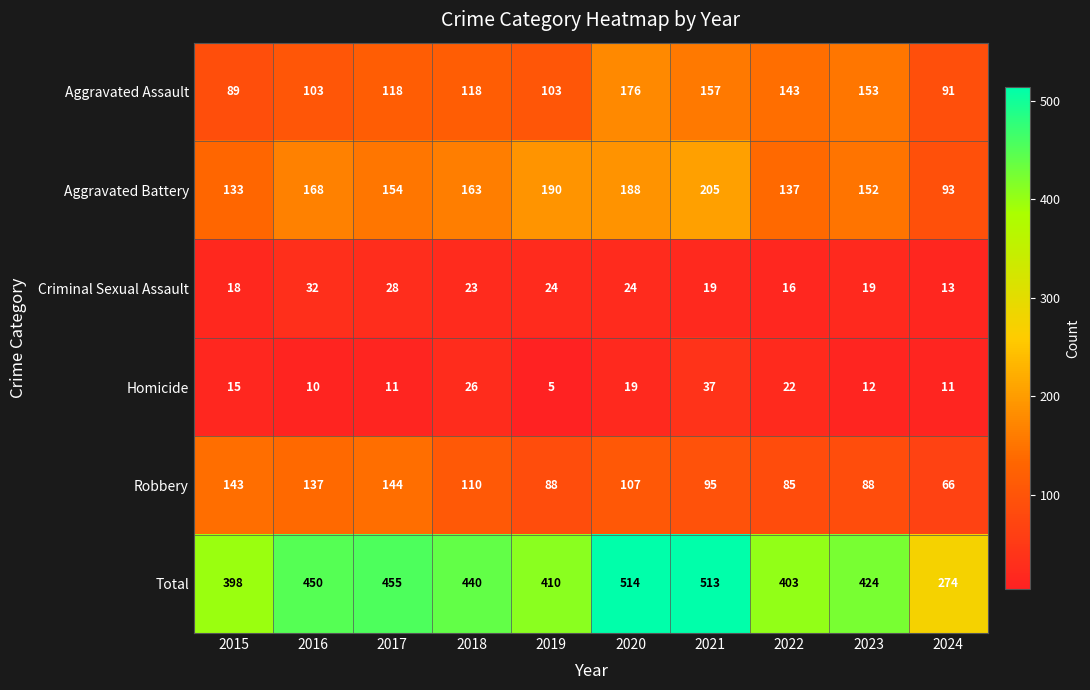

What is the difference between the Criminal Sexual Assault values at 2023 and 2019?

5